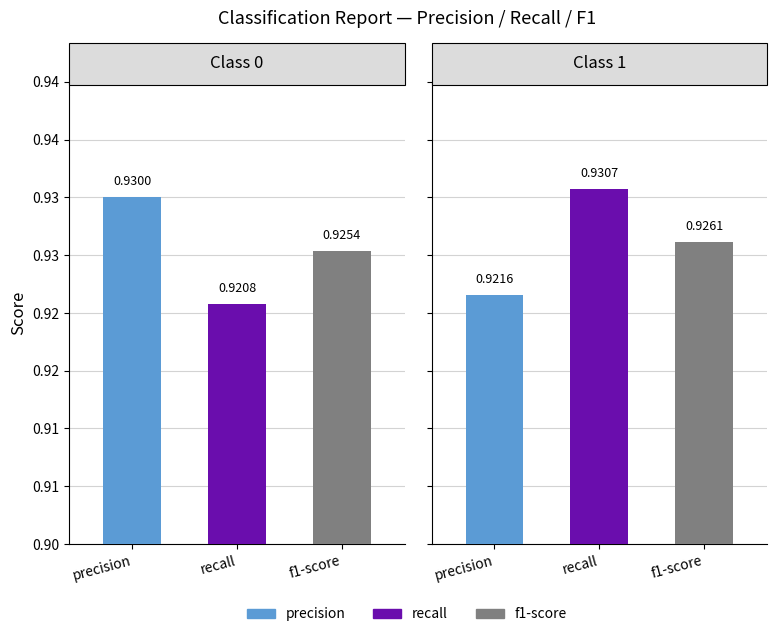

Reading left to right, extract all data points from this chart.

precision: 0.9	0.9
recall: 0.9	0.9
f1-score: 0.9	0.9